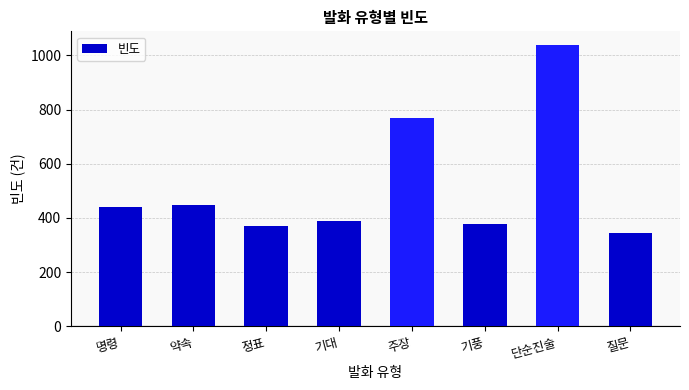

Reading left to right, extract all data points from this chart.

명령=439	약속=447	정표=371	기대=388	주장=770	기풍=376	단순진술=1037	질문=343